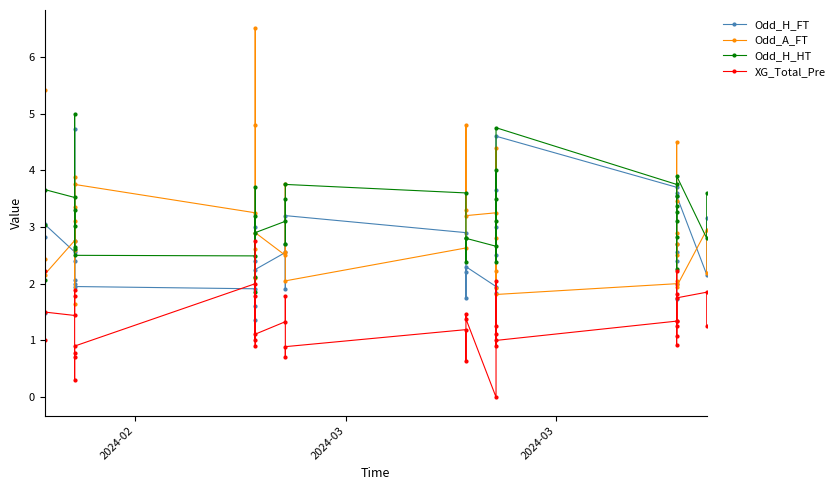

True or false: Odd_A_FT and Odd_H_HT cross at least once.

True